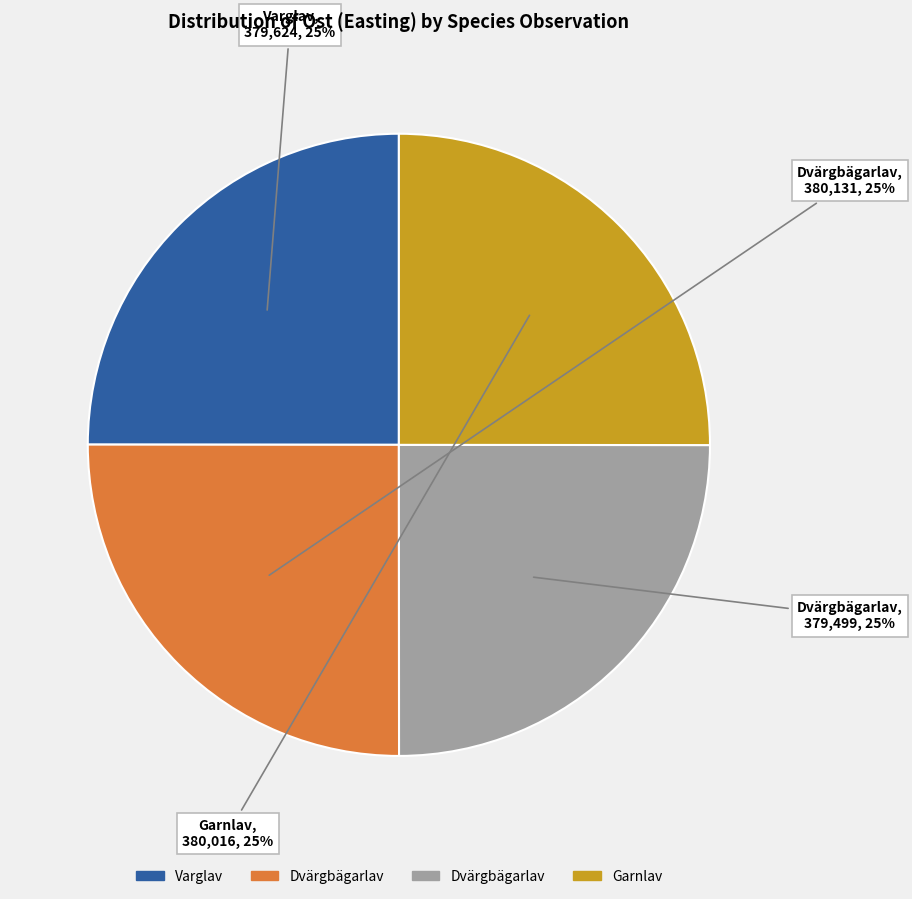

To the nearest percent, what is the average slice percentage?

25%